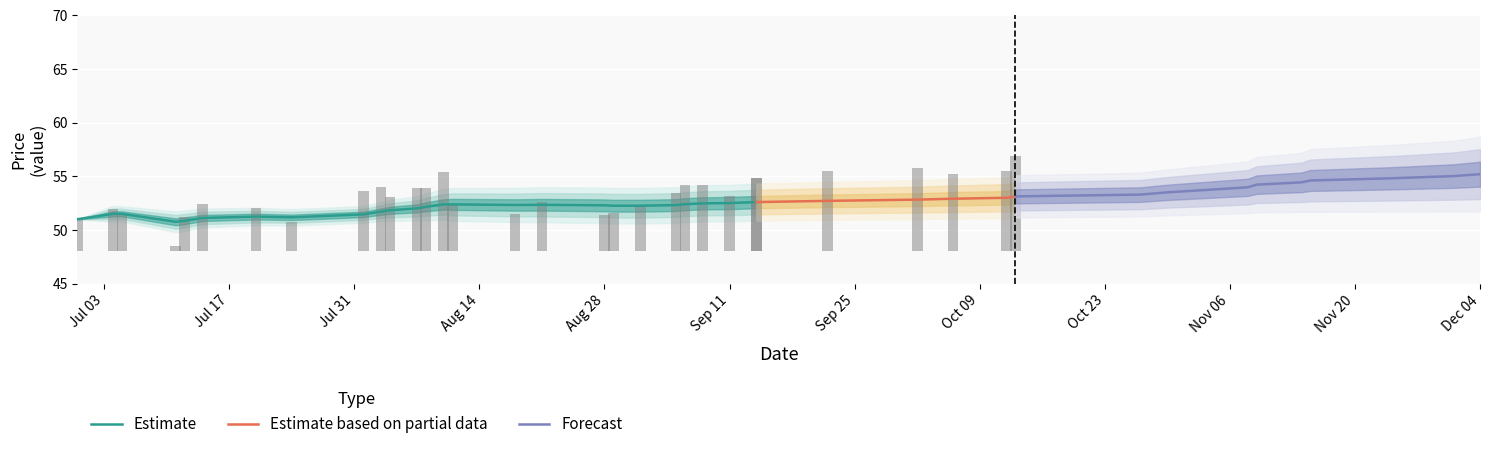

What is the maximum value for Estimate?

52.6